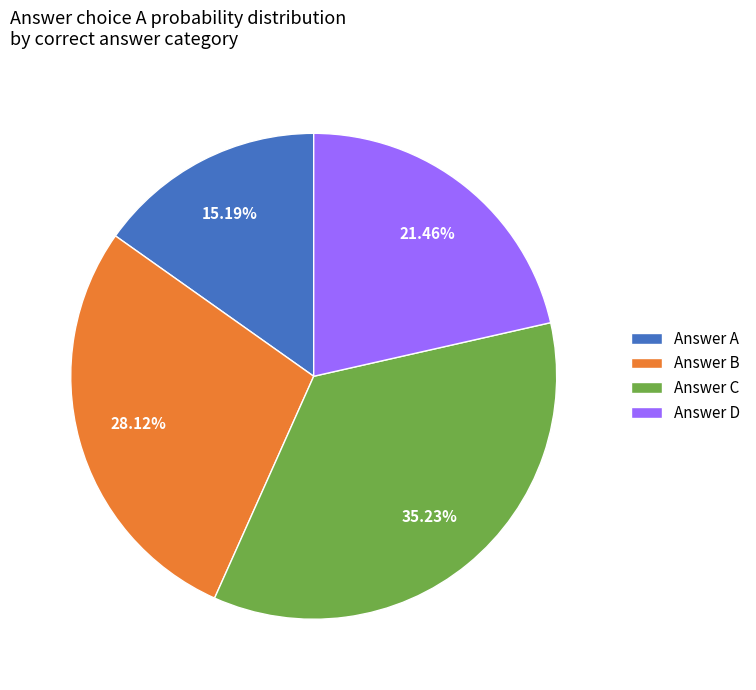

Which has a higher value, Answer A or Answer B?

Answer B